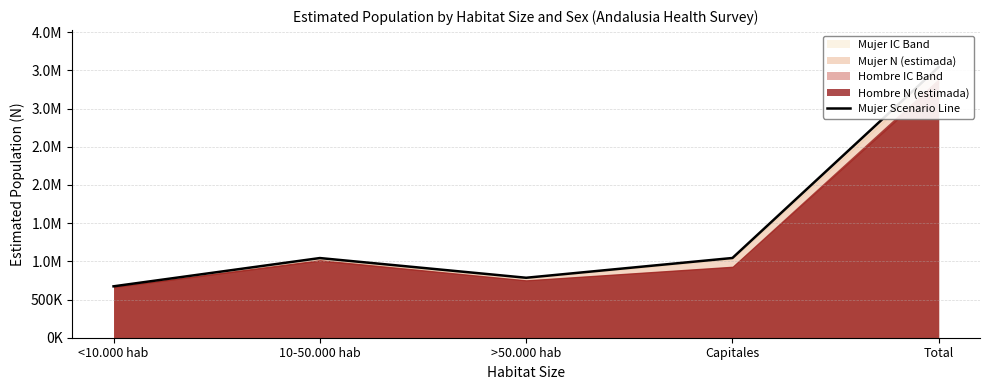

Where is the first local minimum?

>50.000 hab